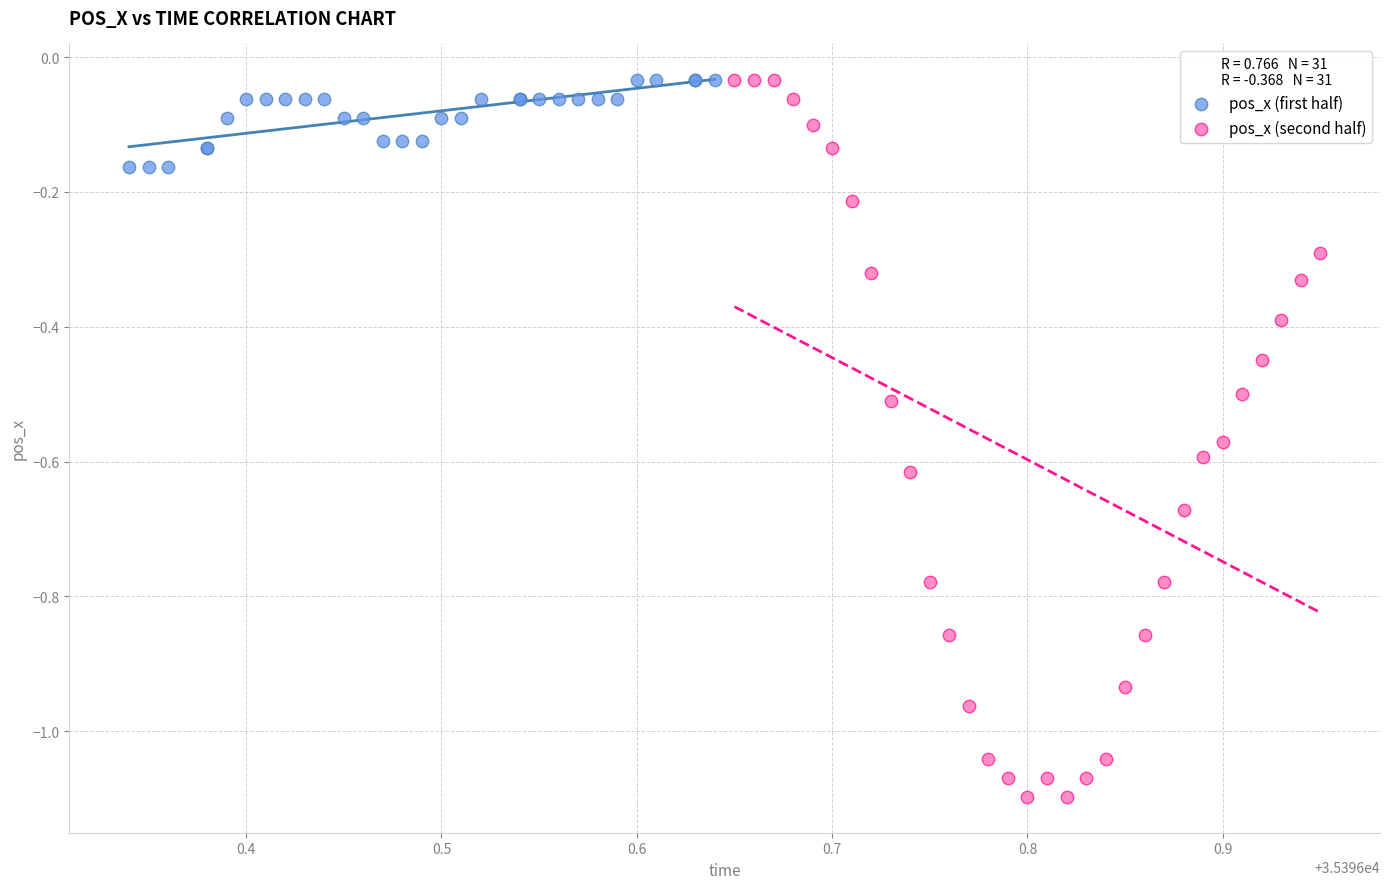

What are all the series names shown in the legend?

pos_x (first half), pos_x (second half)